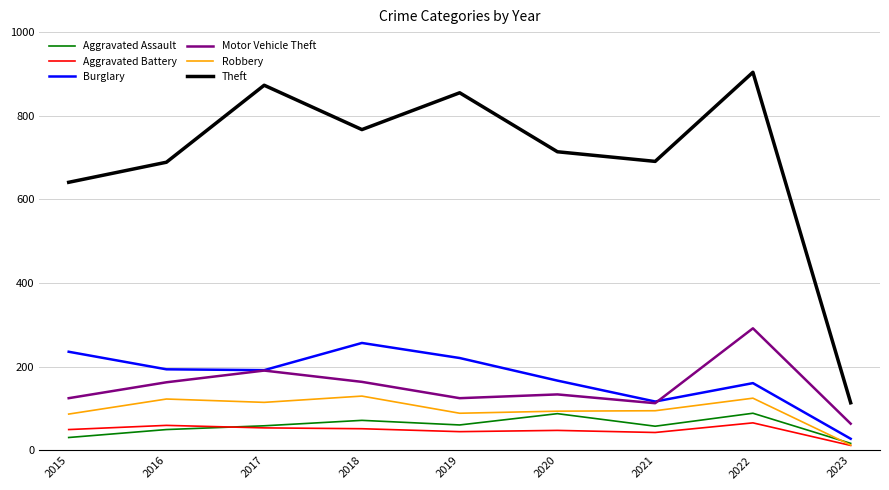

How many lines are shown in the chart?

6